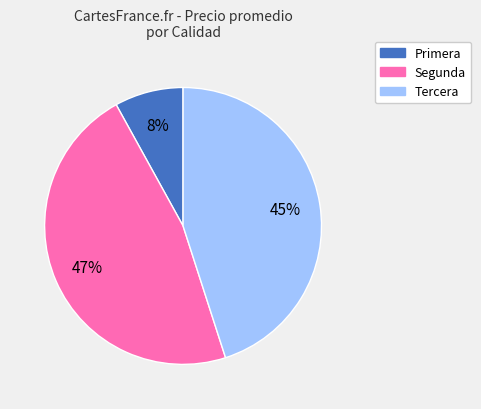

What is the smallest slice in the pie chart?

Primera